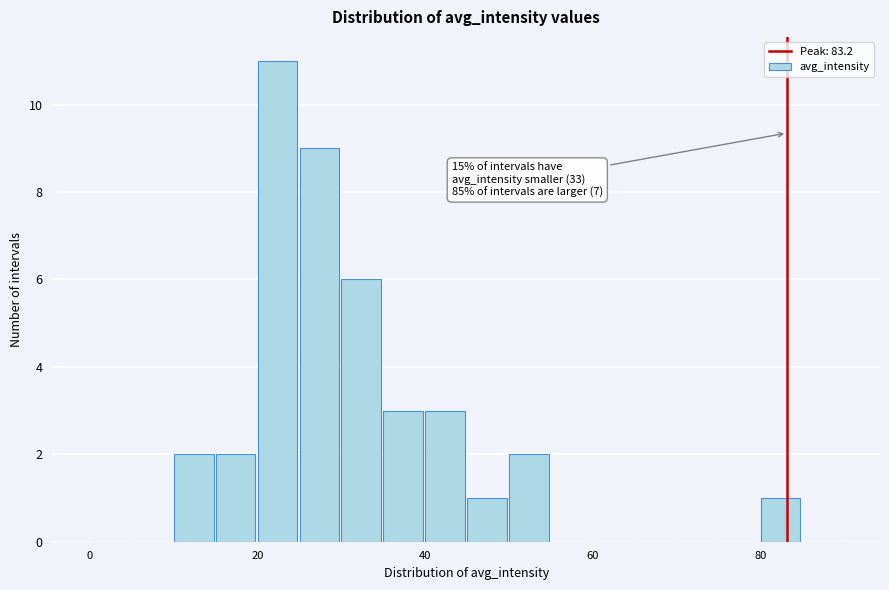

Around what value on the x-axis is the tallest bar? Give the approximate position of its centre, as read against the axis.

22